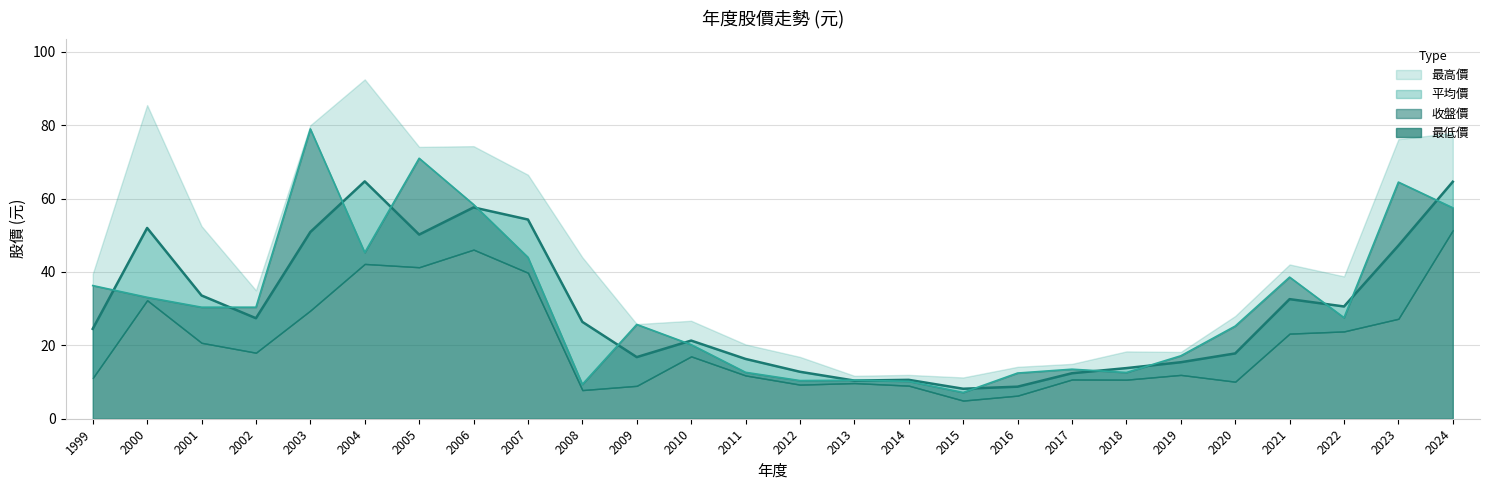

Where does the 收盤價 series first go above 27?

1999